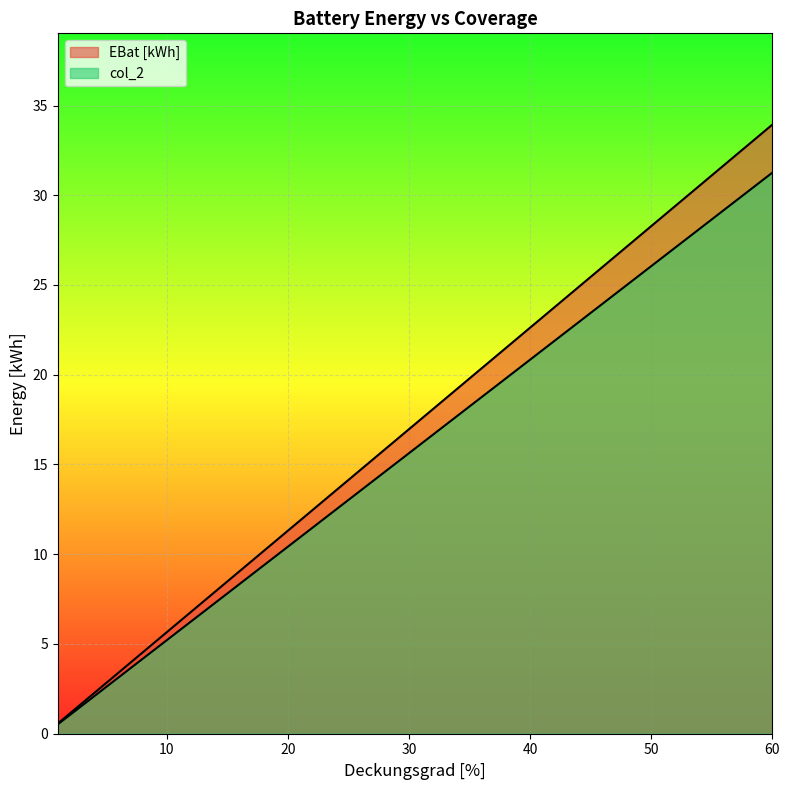

Is the value of col_2 at 15 greater than the value of EBat [kWh] at 40?

No